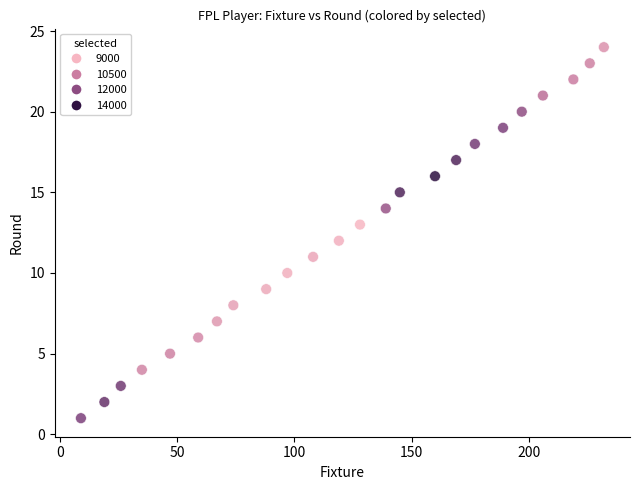

What is the range of X values (max minus min)?

223